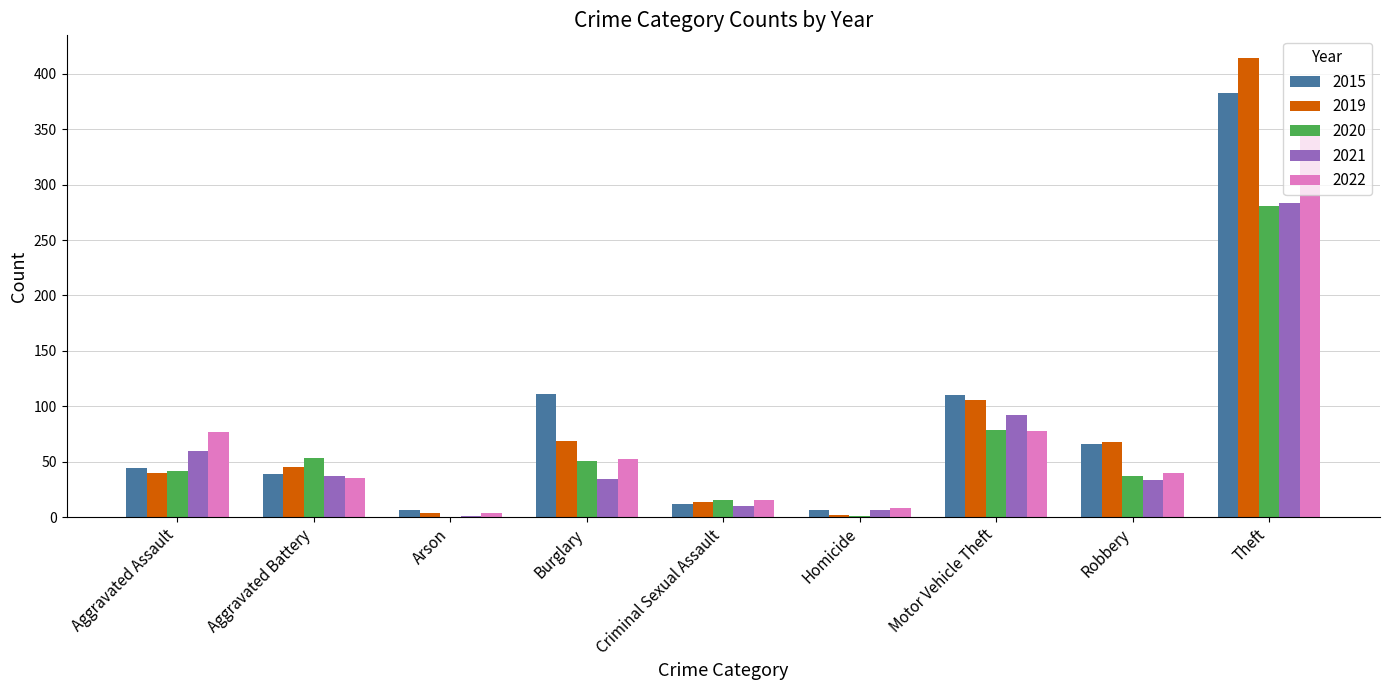

What is the sum of the 2021 values at Aggravated Battery and Criminal Sexual Assault?

47